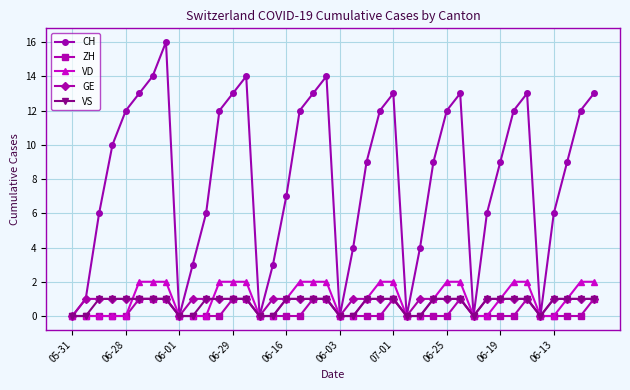

True or false: CH has more than 2 points higher than both neighbors.

True